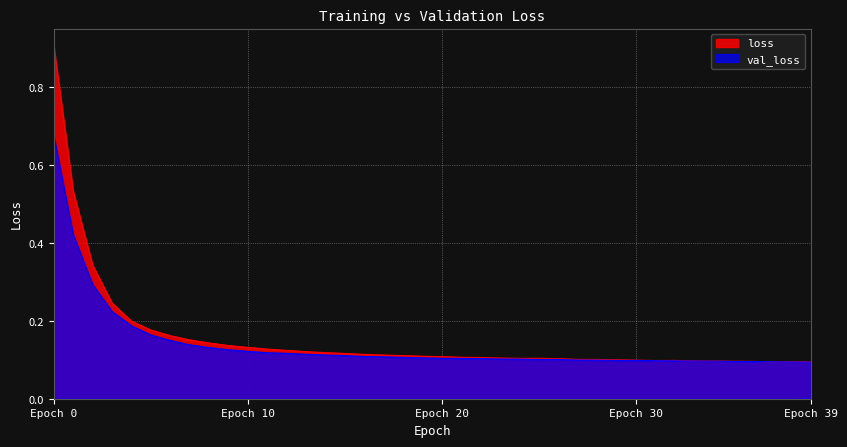

After their last crossing, which series has the higher values: val_loss or loss?

loss